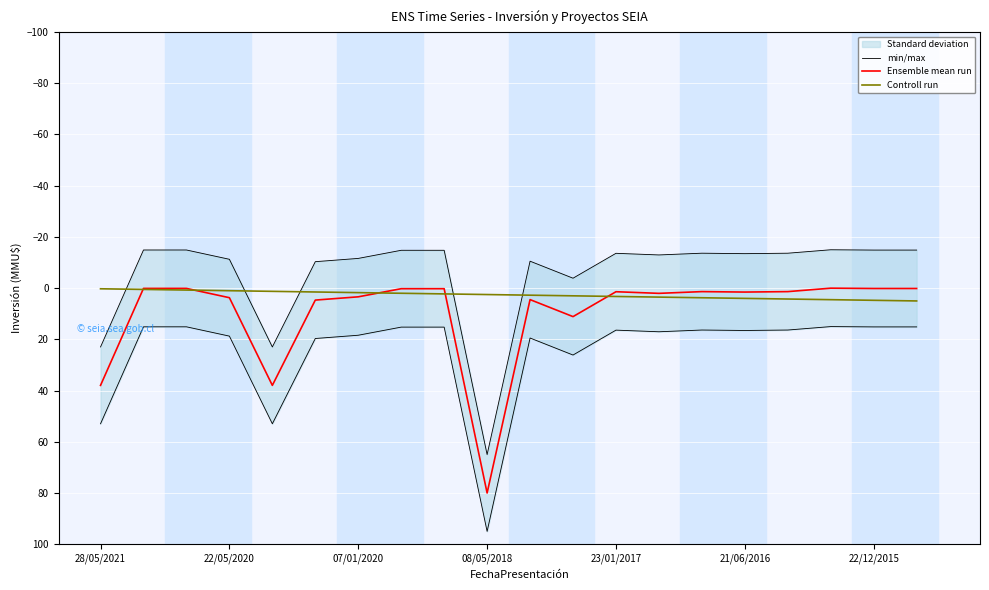

Read the Controll run value at 21/06/2016.

4.0